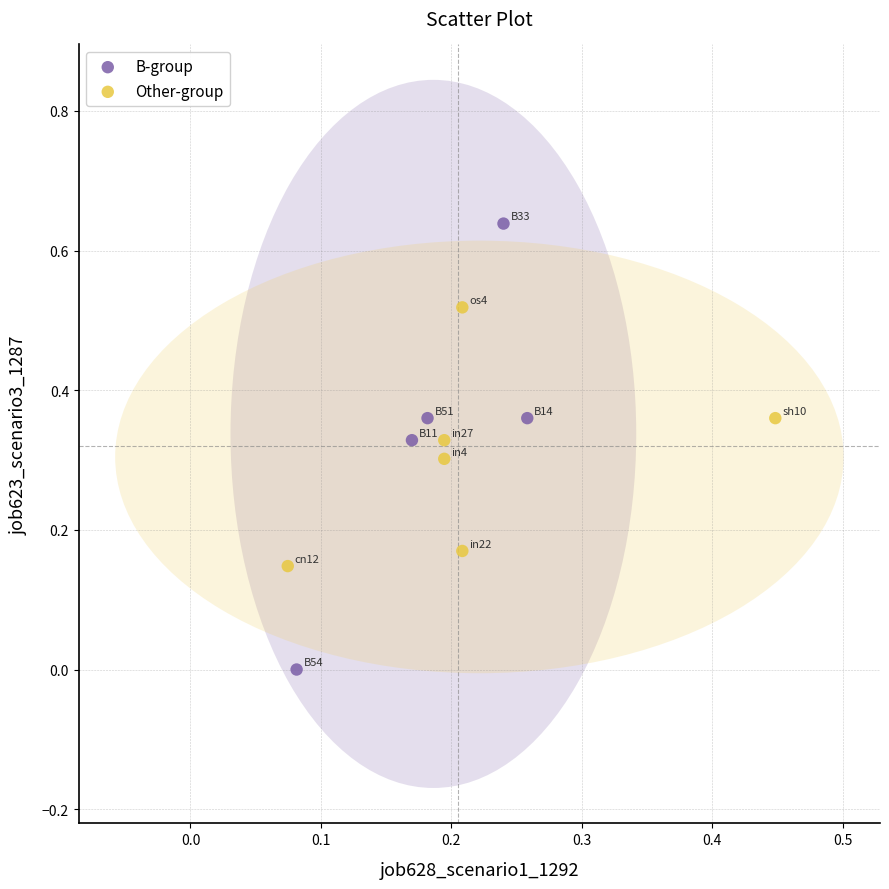

Which series has the largest Y range (max minus min)?

B-group